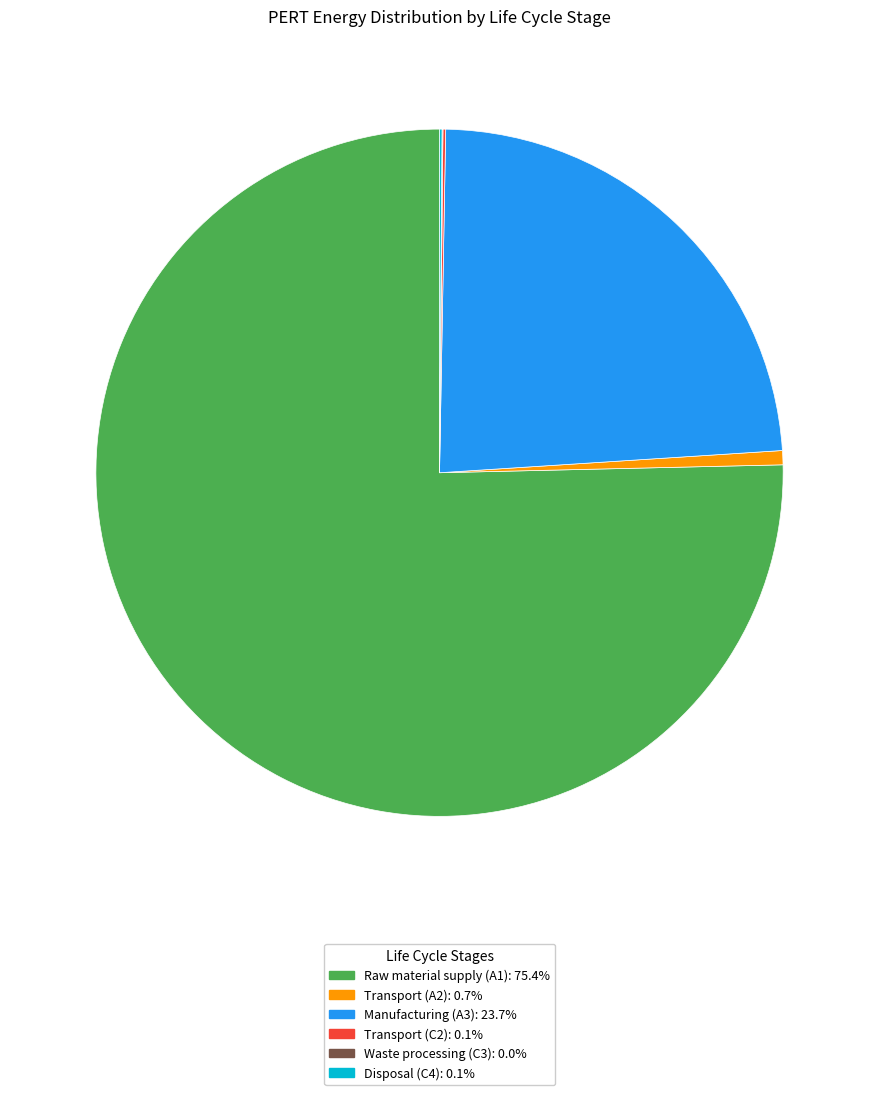

Is there any slice that represents more than half of the pie?

Yes